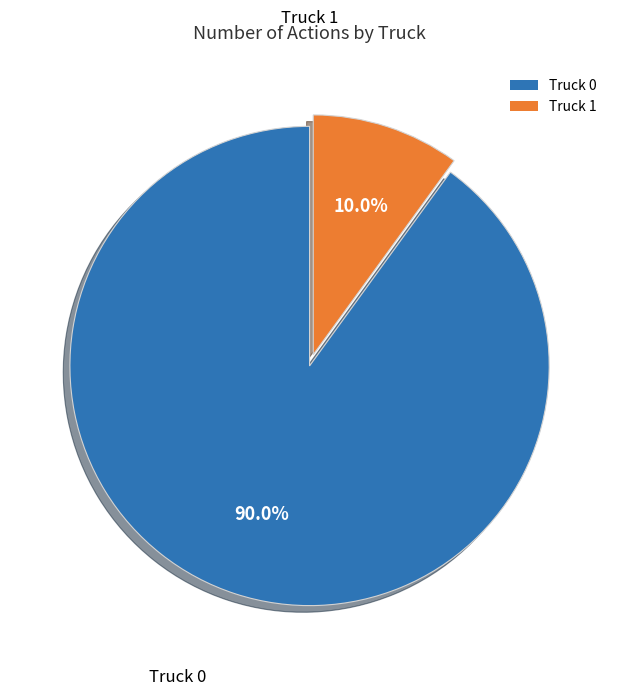

To the nearest percent, what is the difference between the Truck 0 and Truck 1 slice percentages?

80%